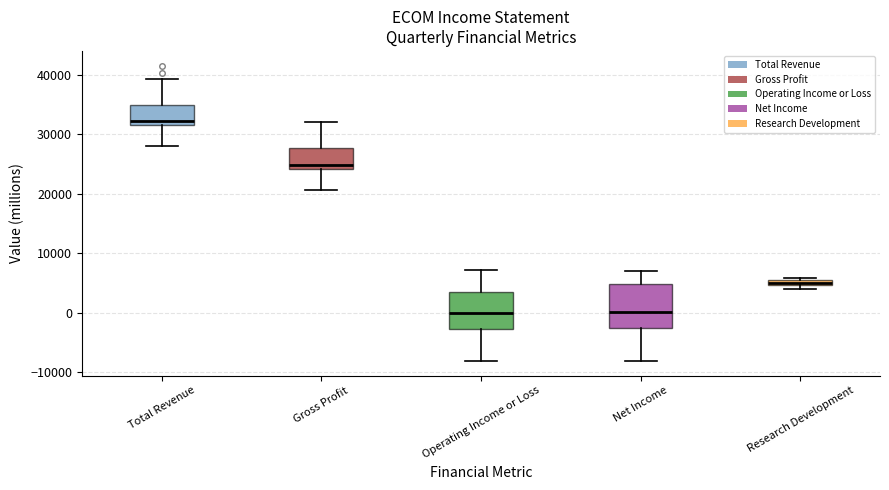

Which box is the tallest, from its lower edge to its upper edge?

Net Income